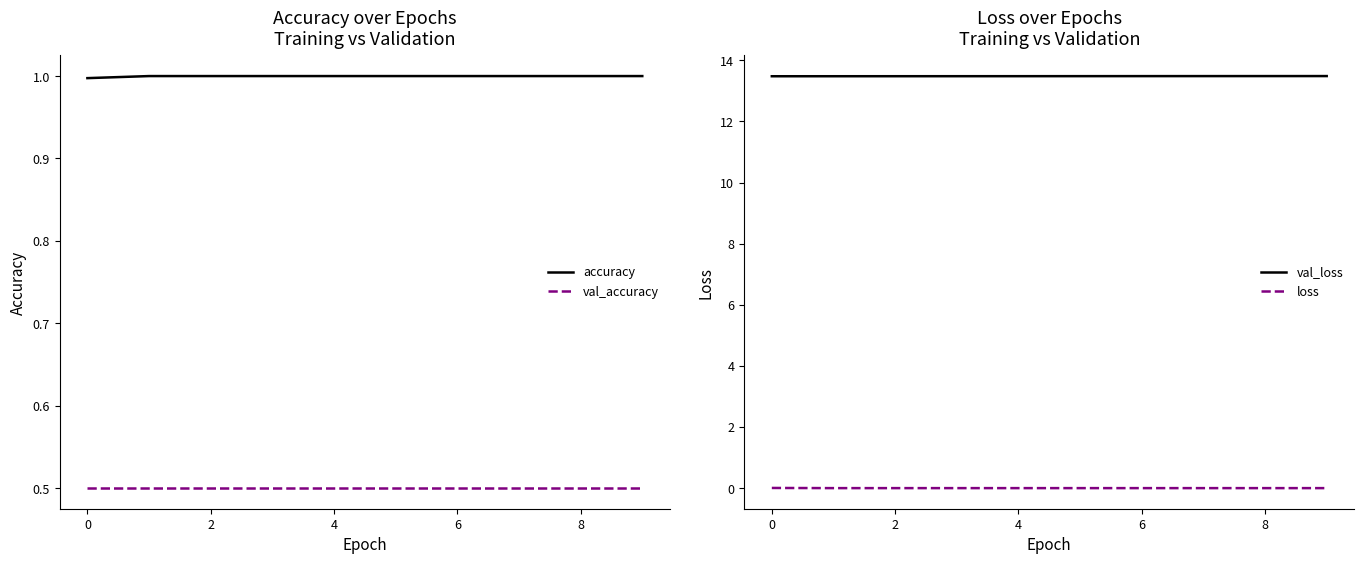

How many series are shown in this chart?

4